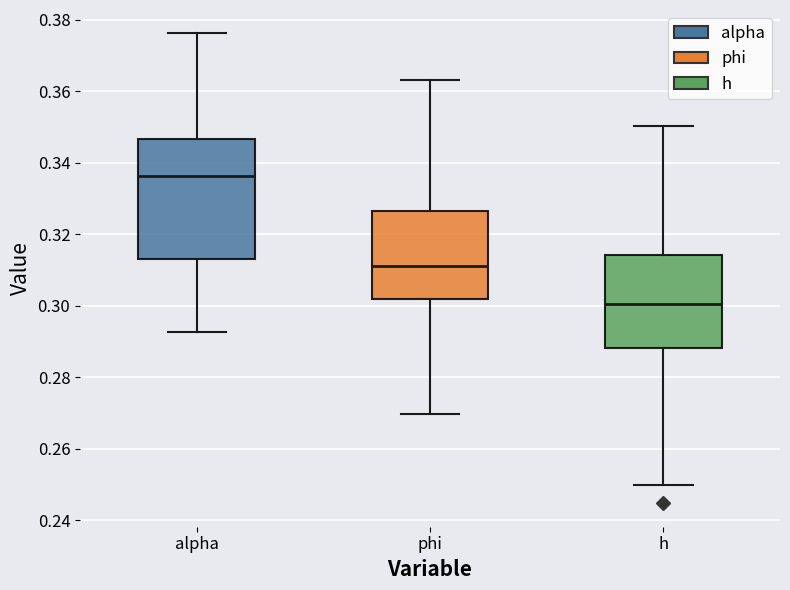

Which box is the tallest, from its lower edge to its upper edge?

alpha